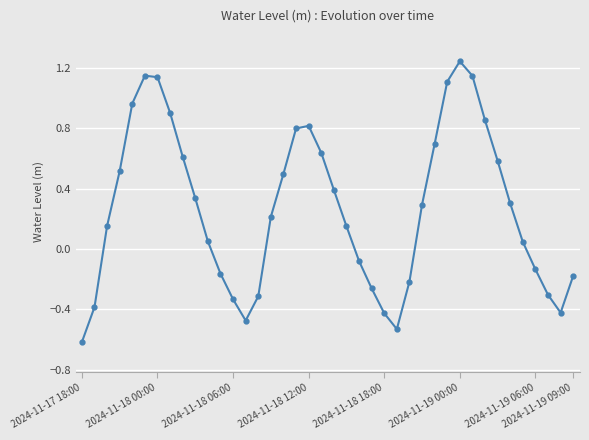

What is the smallest value displayed?

-0.6